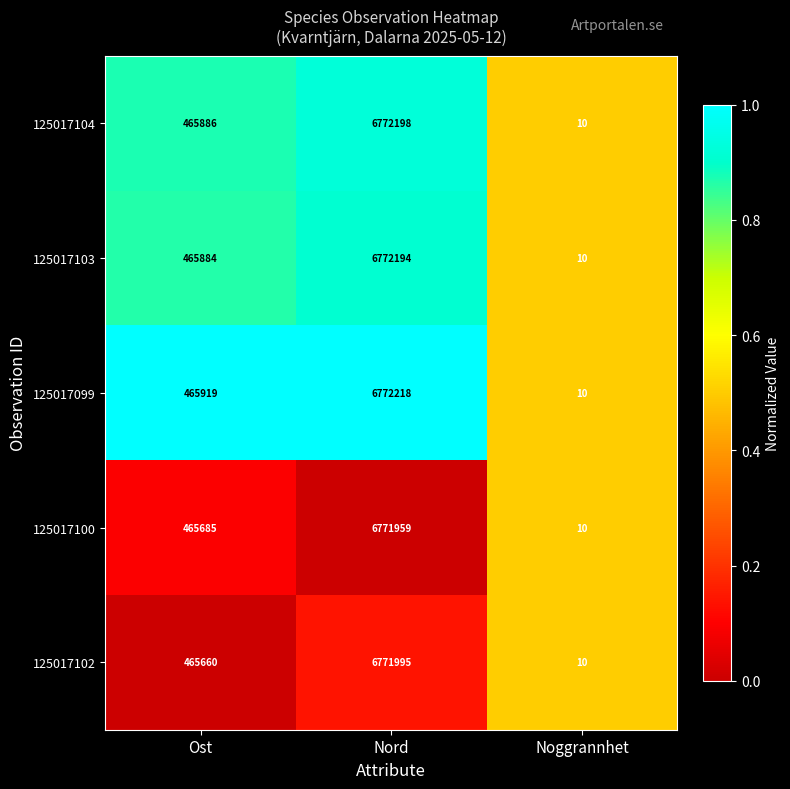

Which category has the highest value across all series?

Nord